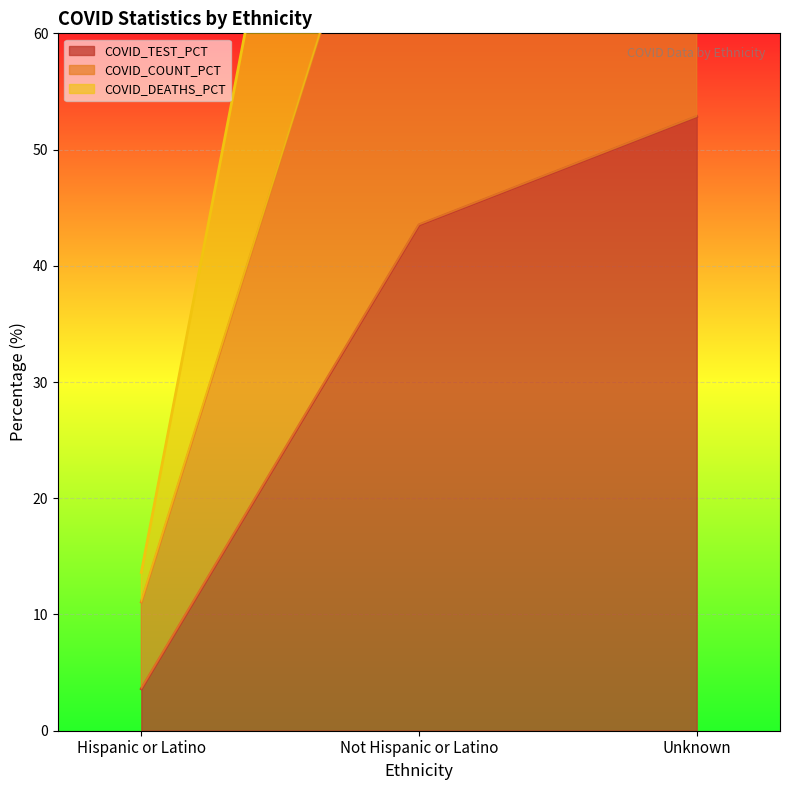

Where is COVID_TEST_PCT nearest to the value 28?

Not Hispanic or Latino